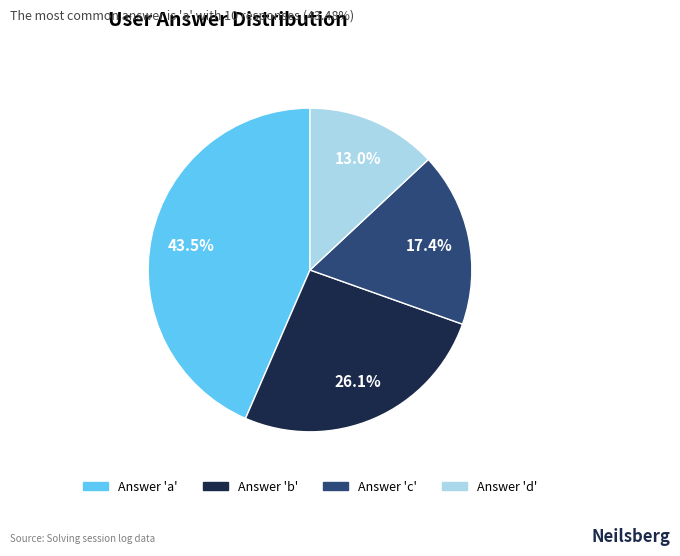

Between Answer 'd' and Answer 'c', which is larger?

Answer 'c'